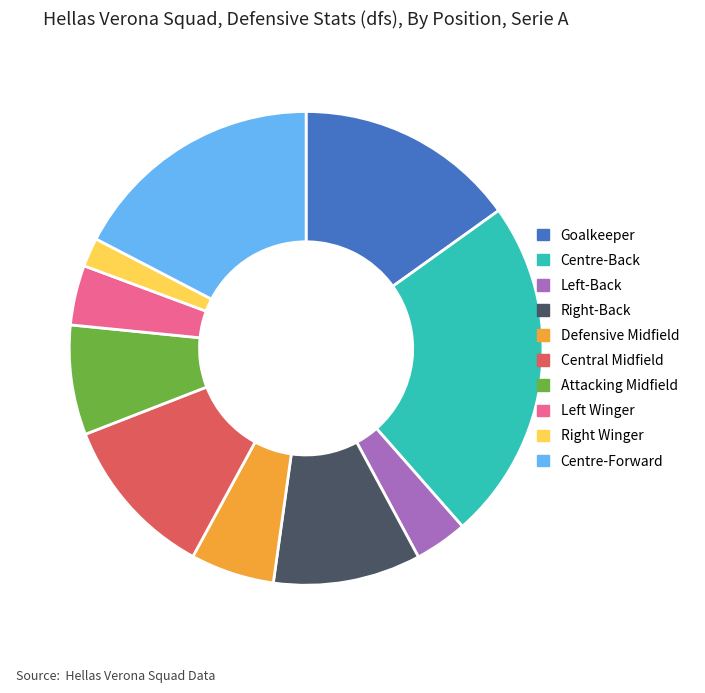

Which category has the biggest portion of the pie?

Centre-Back